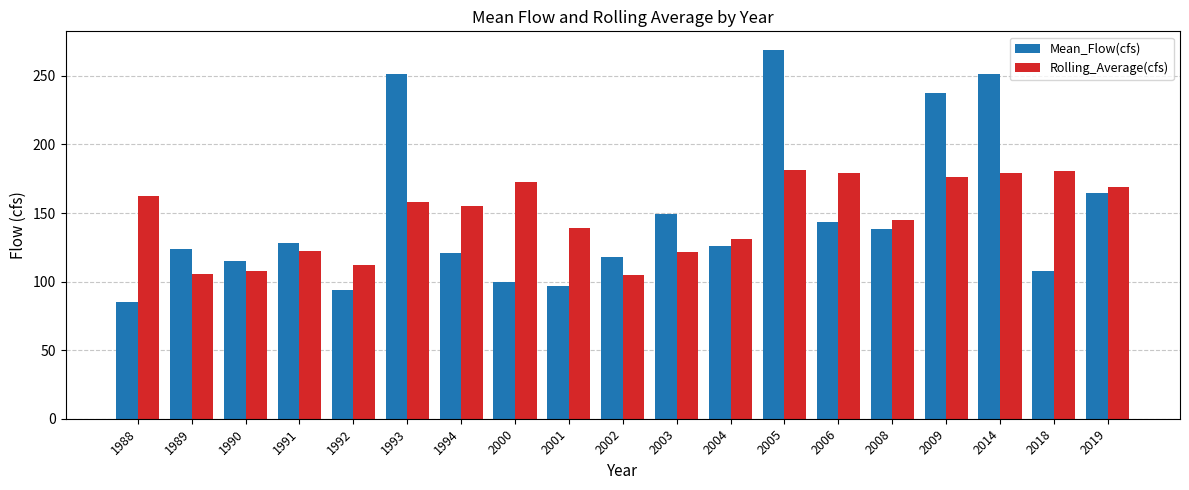

Which series has the largest range (max minus min)?

Mean_Flow(cfs)